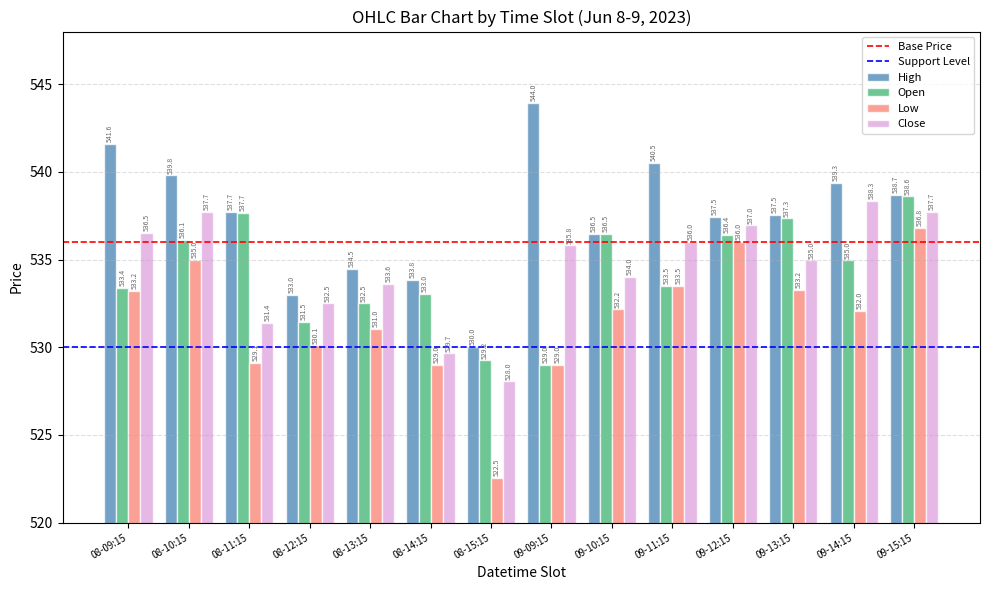

Between 08-14:15 and 09-15:15, which series saw the biggest shift?

Close